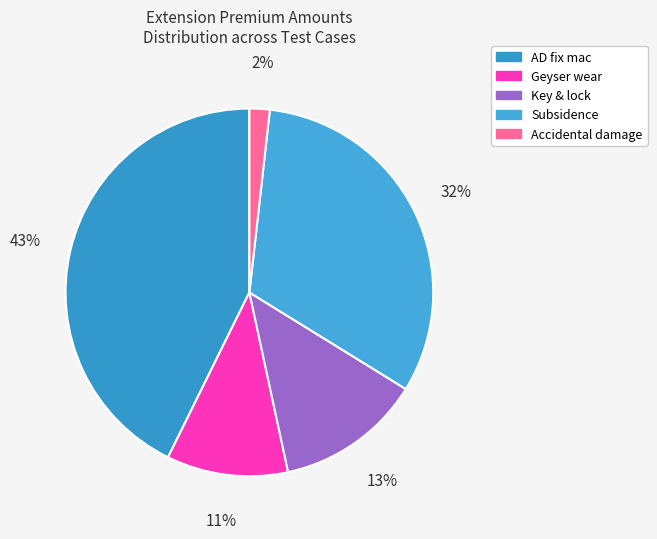

How many slices are in this pie chart?

5